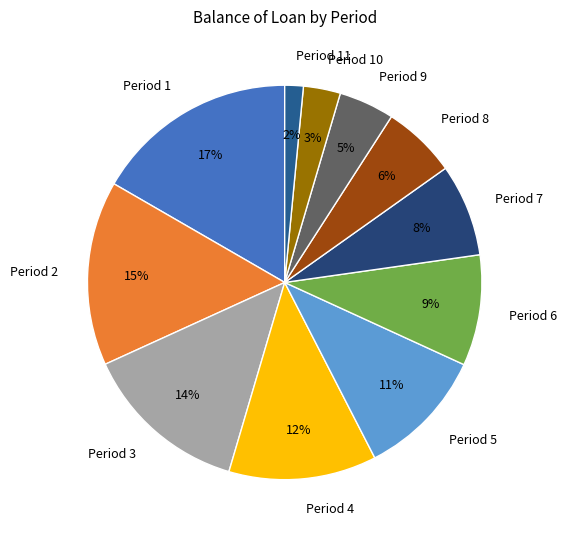

What is the smallest slice in the pie chart?

Period 11